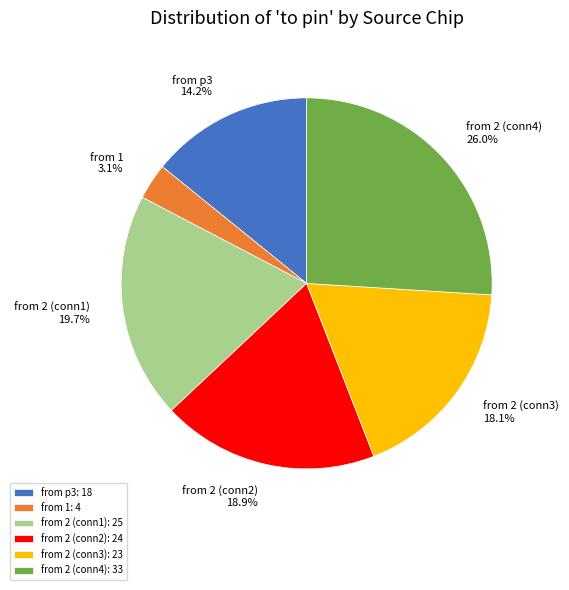

How many slices are in this pie chart?

6